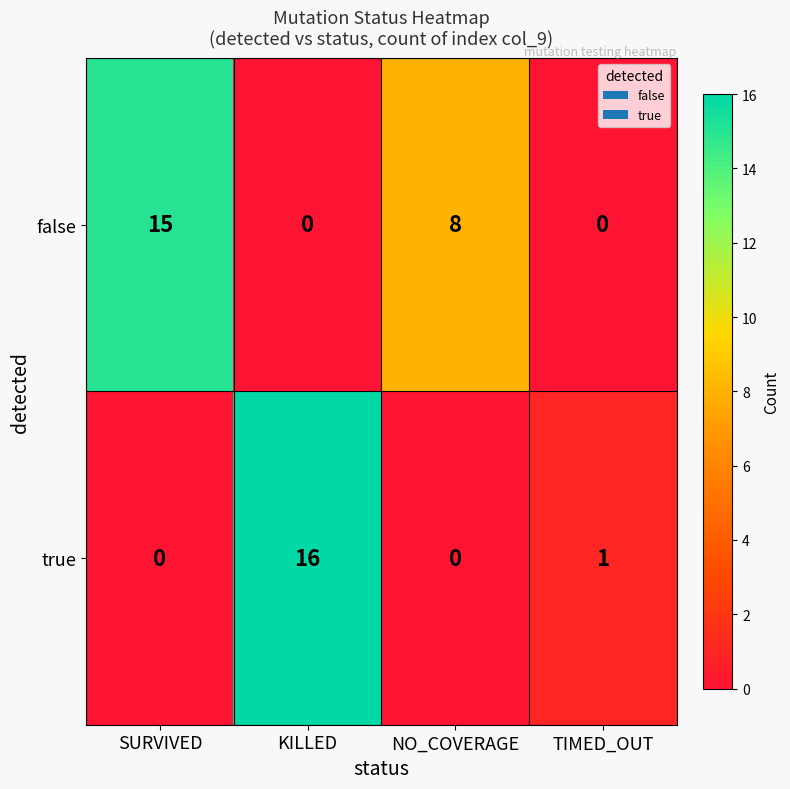

At which label does false first exceed 8?

SURVIVED